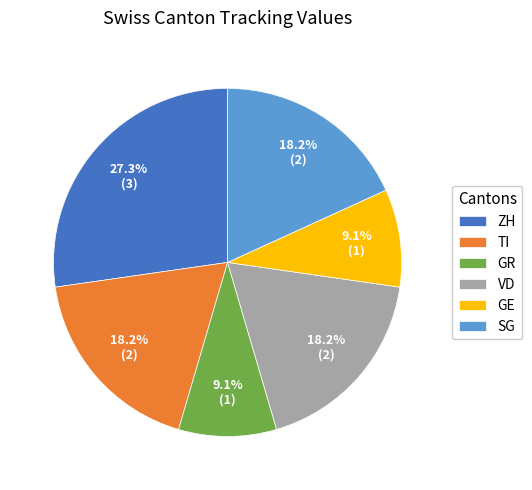

To the nearest percent, what percentage of the pie is GR?

9%